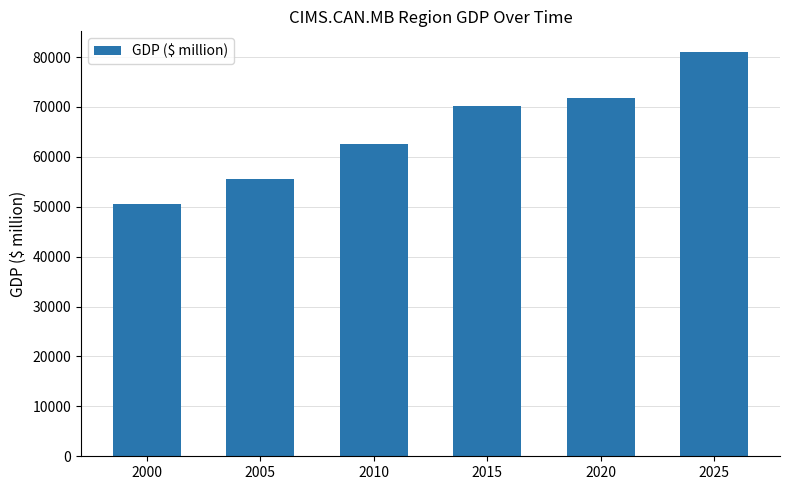

What is the ratio of the value at 2015 to the value at 2005?

1.3